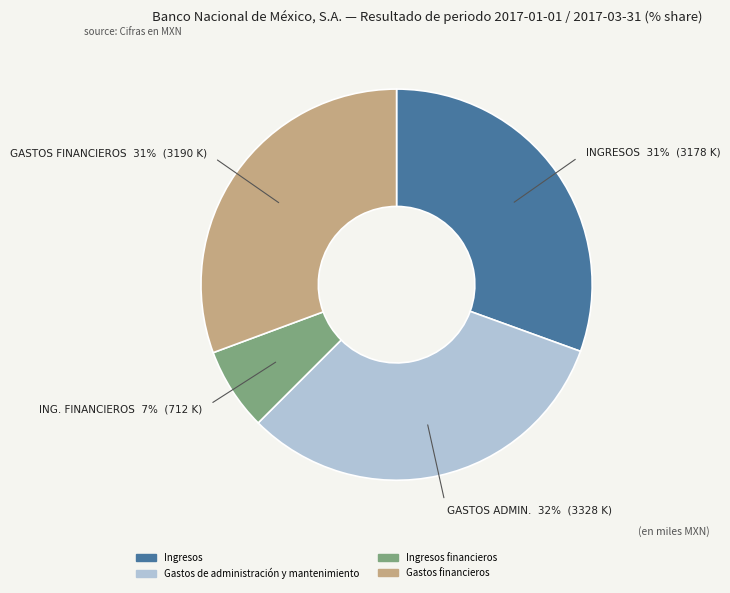

Does any single category account for the majority?

No